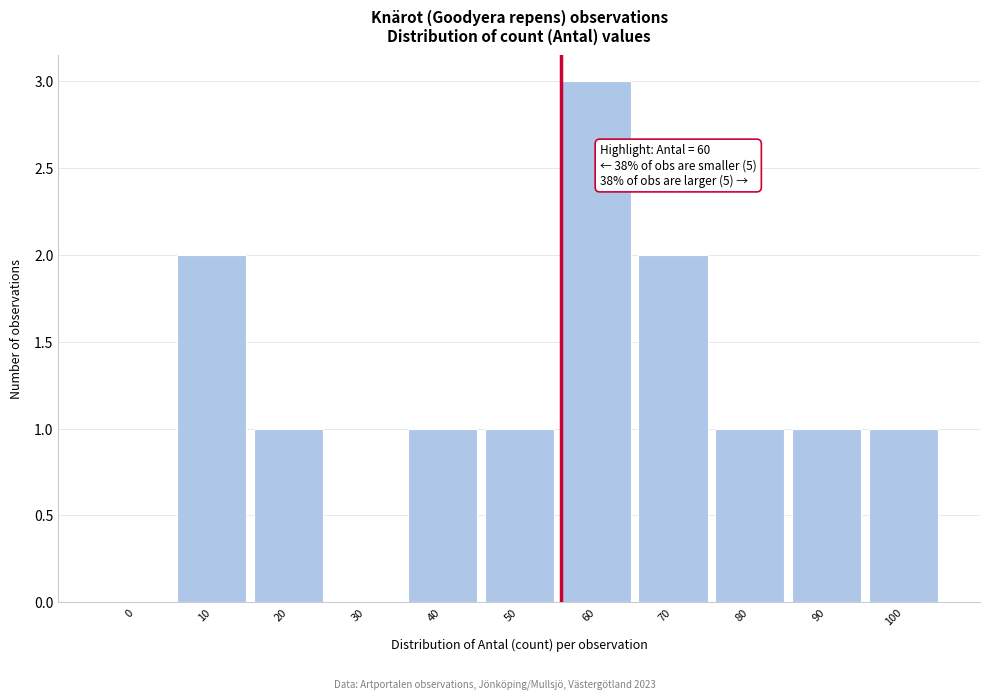

Reading left to right, list all the values displayed in this chart.

0=0	10=2	20=1	30=0	40=1	50=1	60=3	70=2	80=1	90=1	100=1